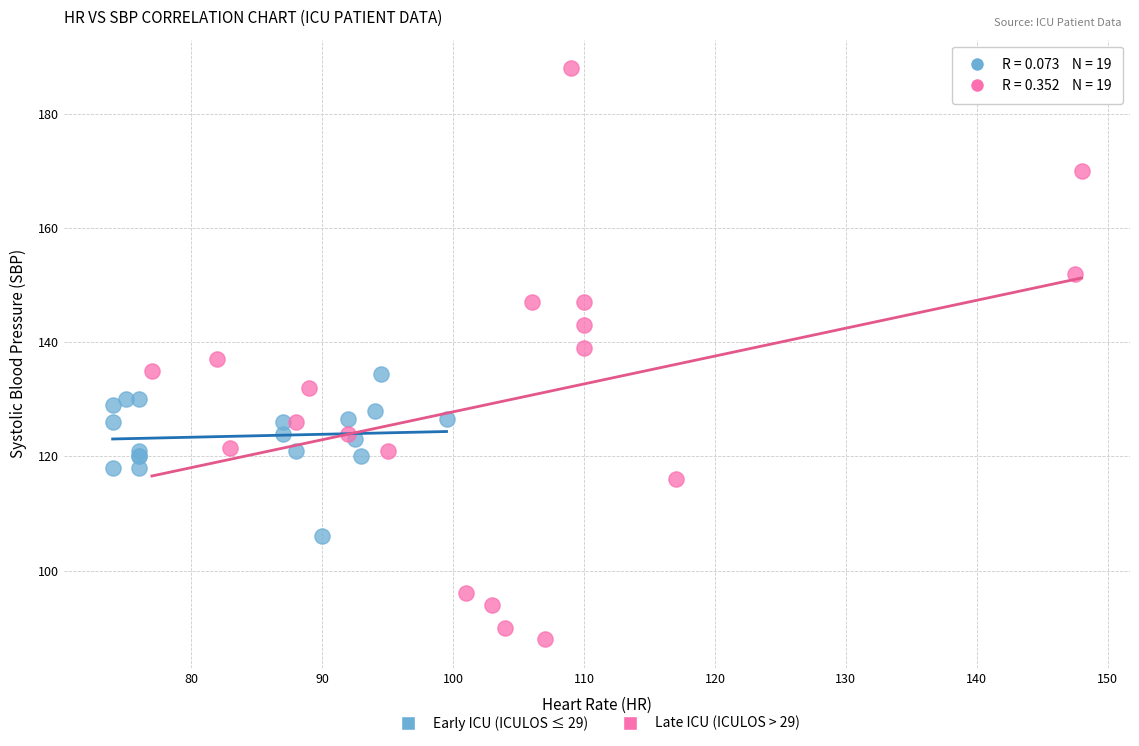

What are all the series names shown in the legend?

Early ICU (ICULOS ≤ 29), Late ICU (ICULOS > 29)